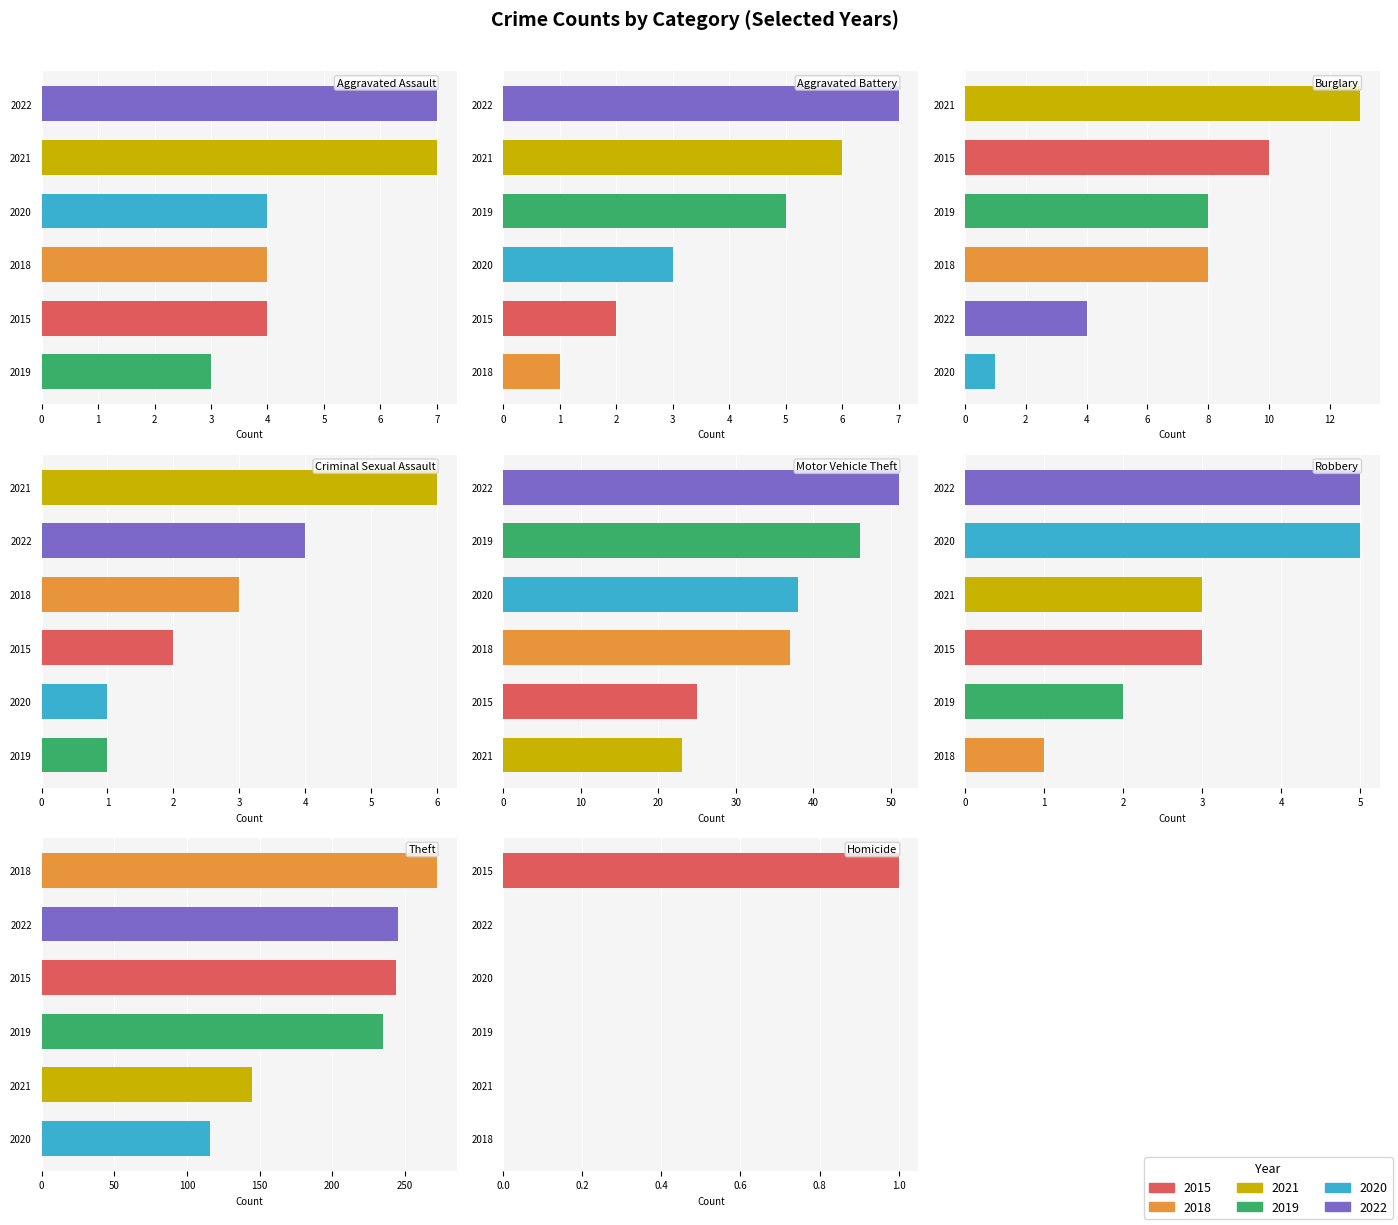

Is it true that 2020 equals 5 at Robbery?

True